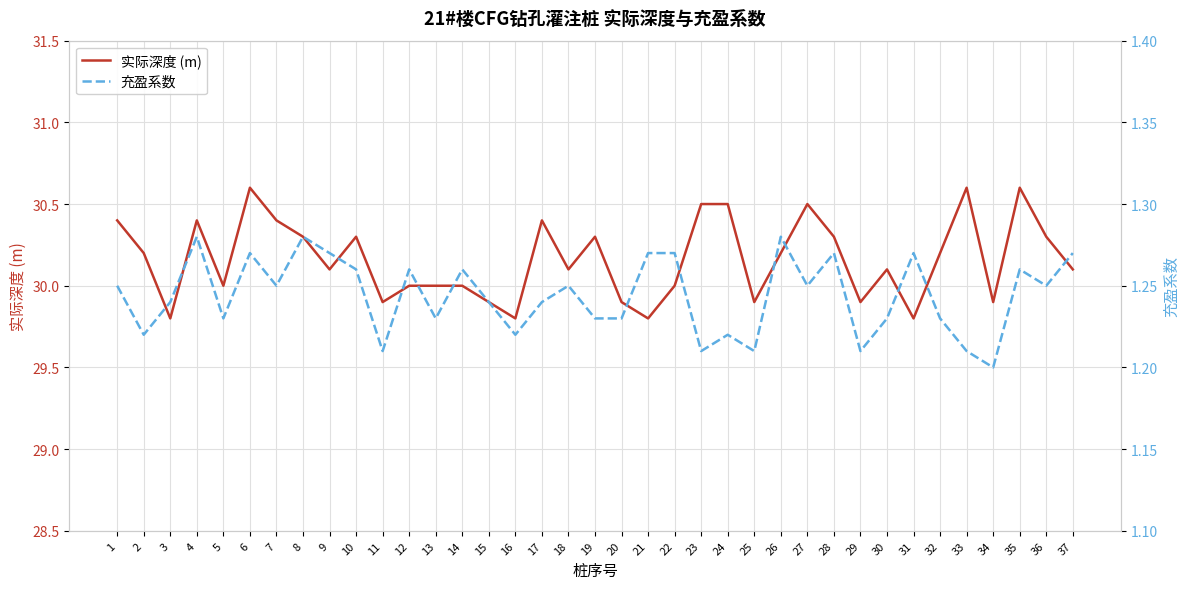

What is the minimum value shown in the chart?

1.2